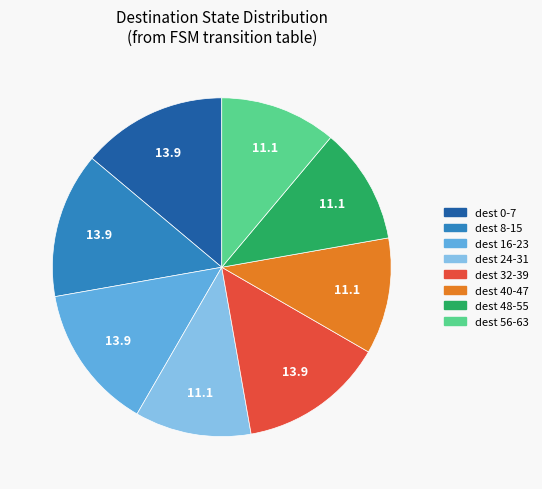

Does any single category account for the majority?

No